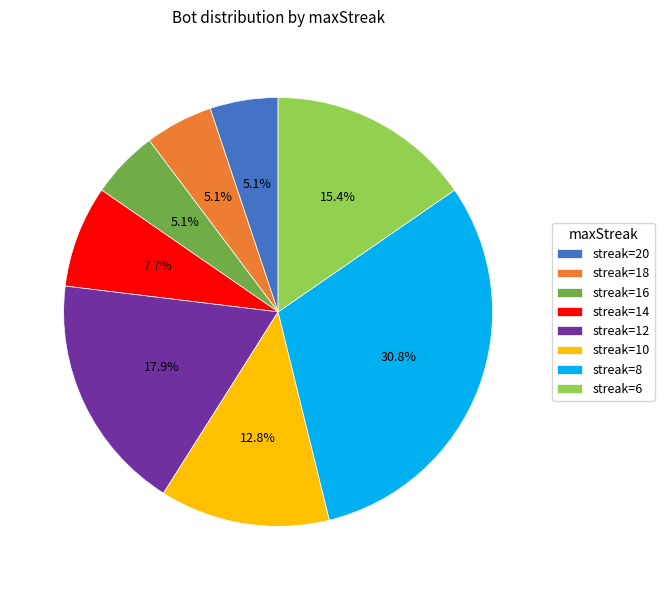

Between streak=12 and streak=18, which is larger?

streak=12